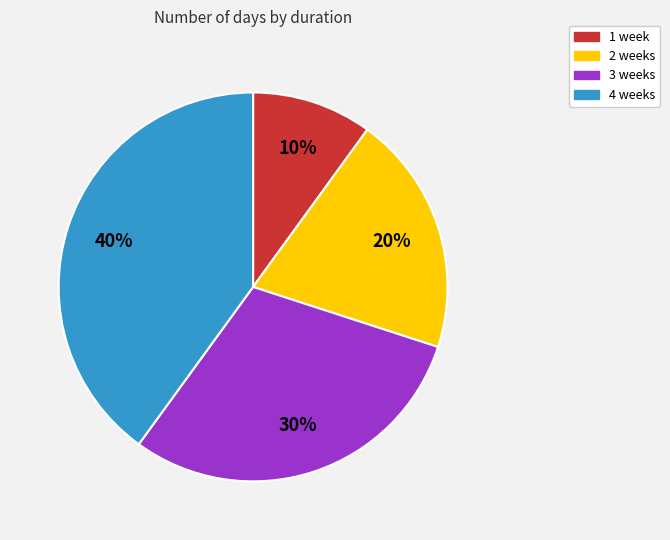

How many slices are in this pie chart?

4